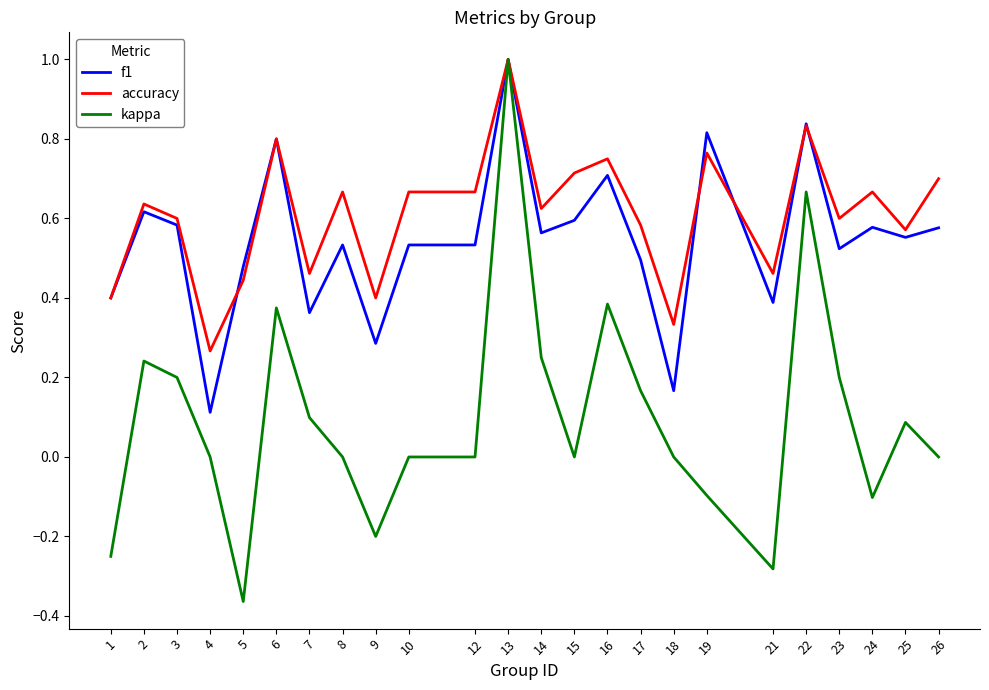

Which label corresponds to the largest value in the chart?

13